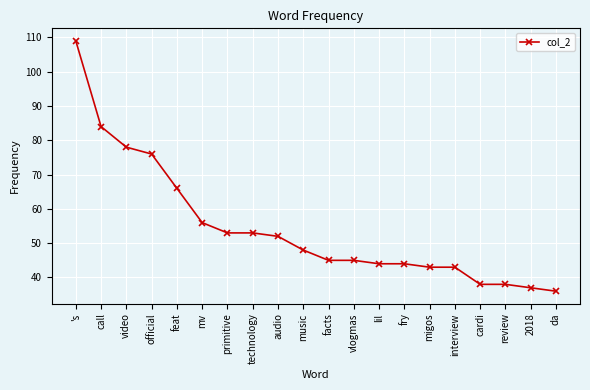

How many series are shown in this chart?

1